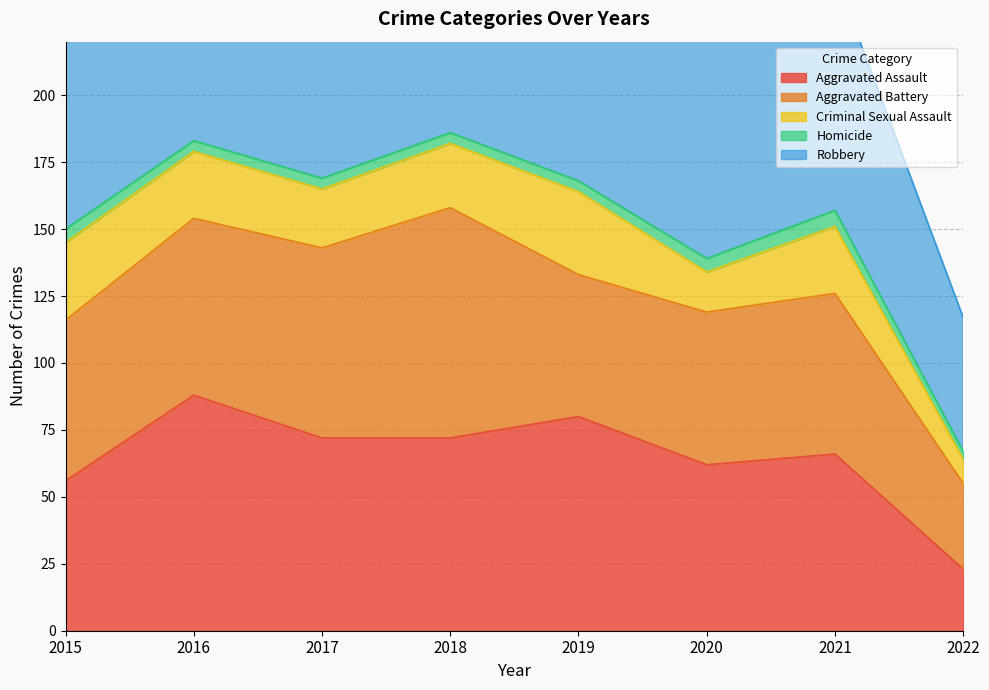

What is the greatest value displayed?

202